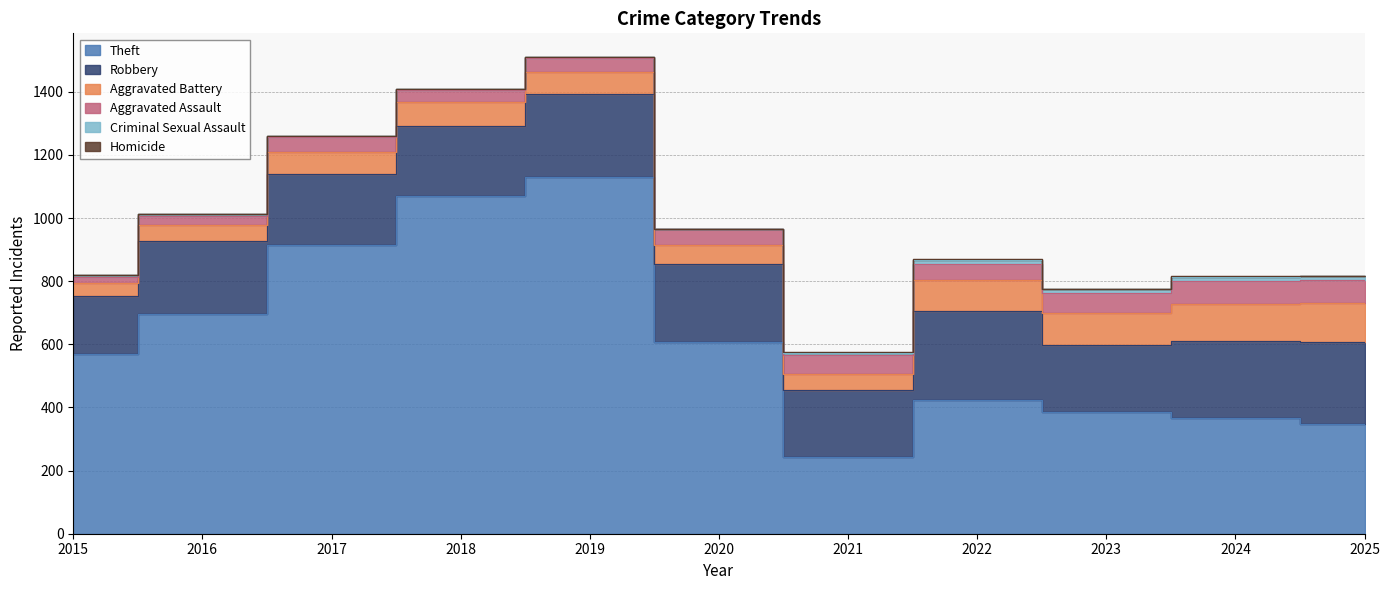

Count the number of categories in the chart.

11